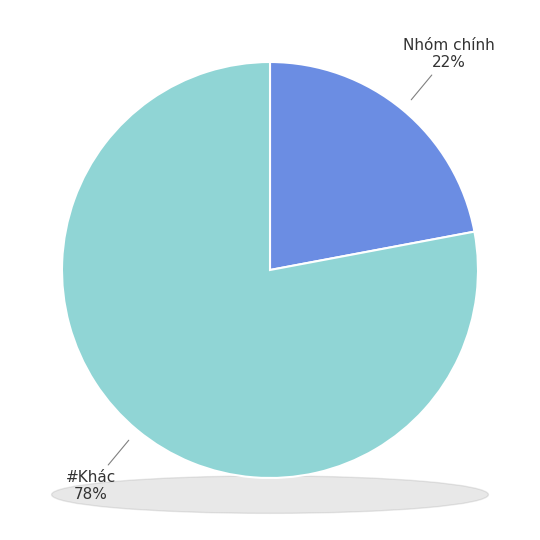

Is there a majority slice in this chart?

Yes